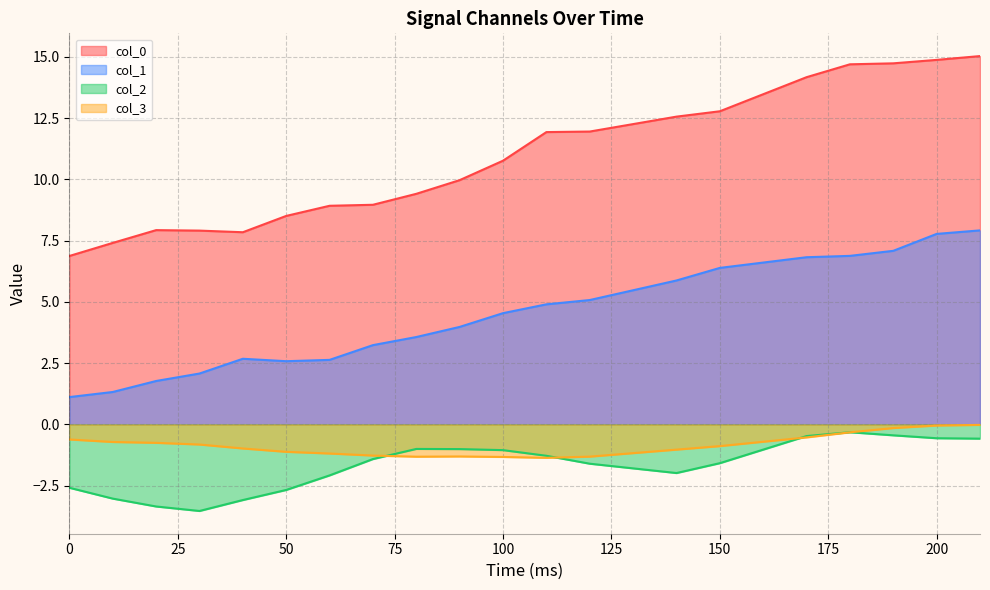

In col_0, how many points are lower than both neighbors (excluding endpoints)?

1